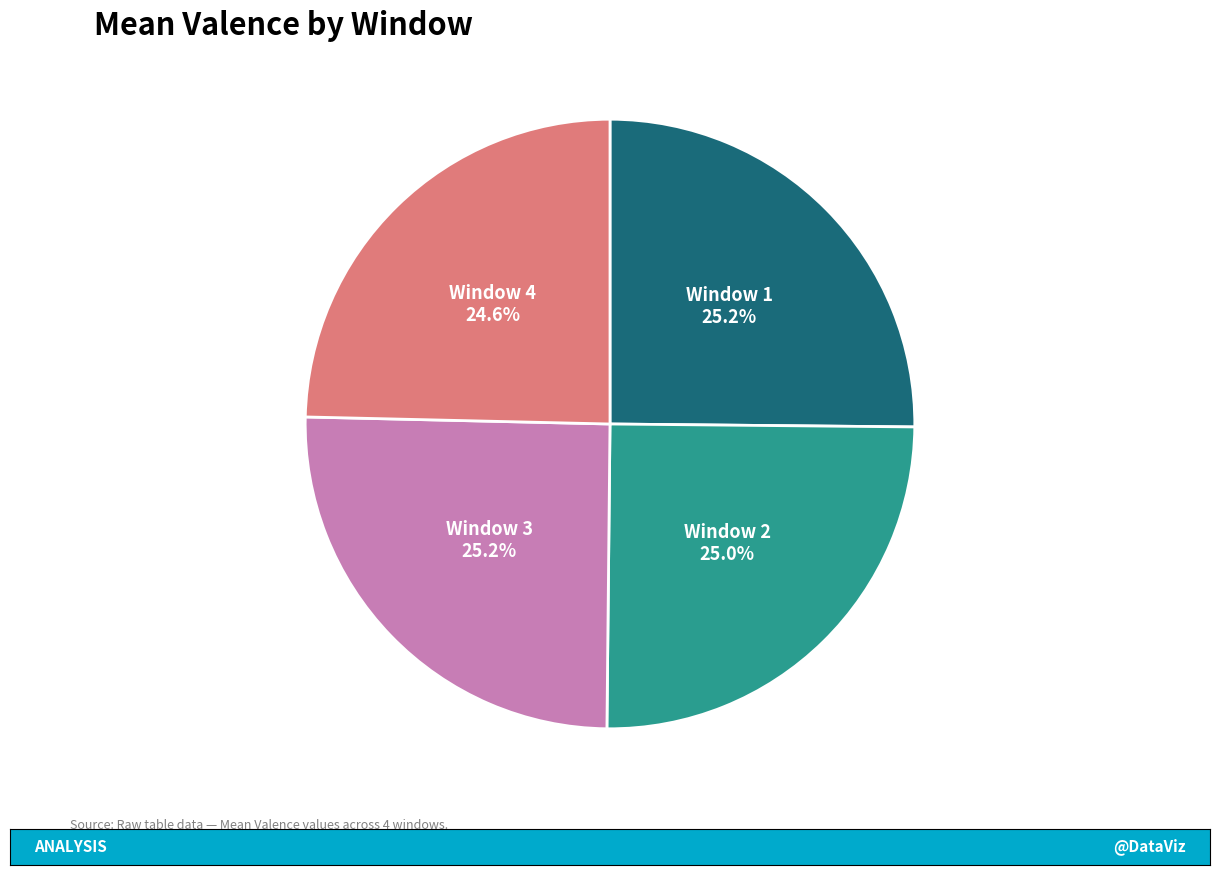

Is there any slice that represents more than half of the pie?

No